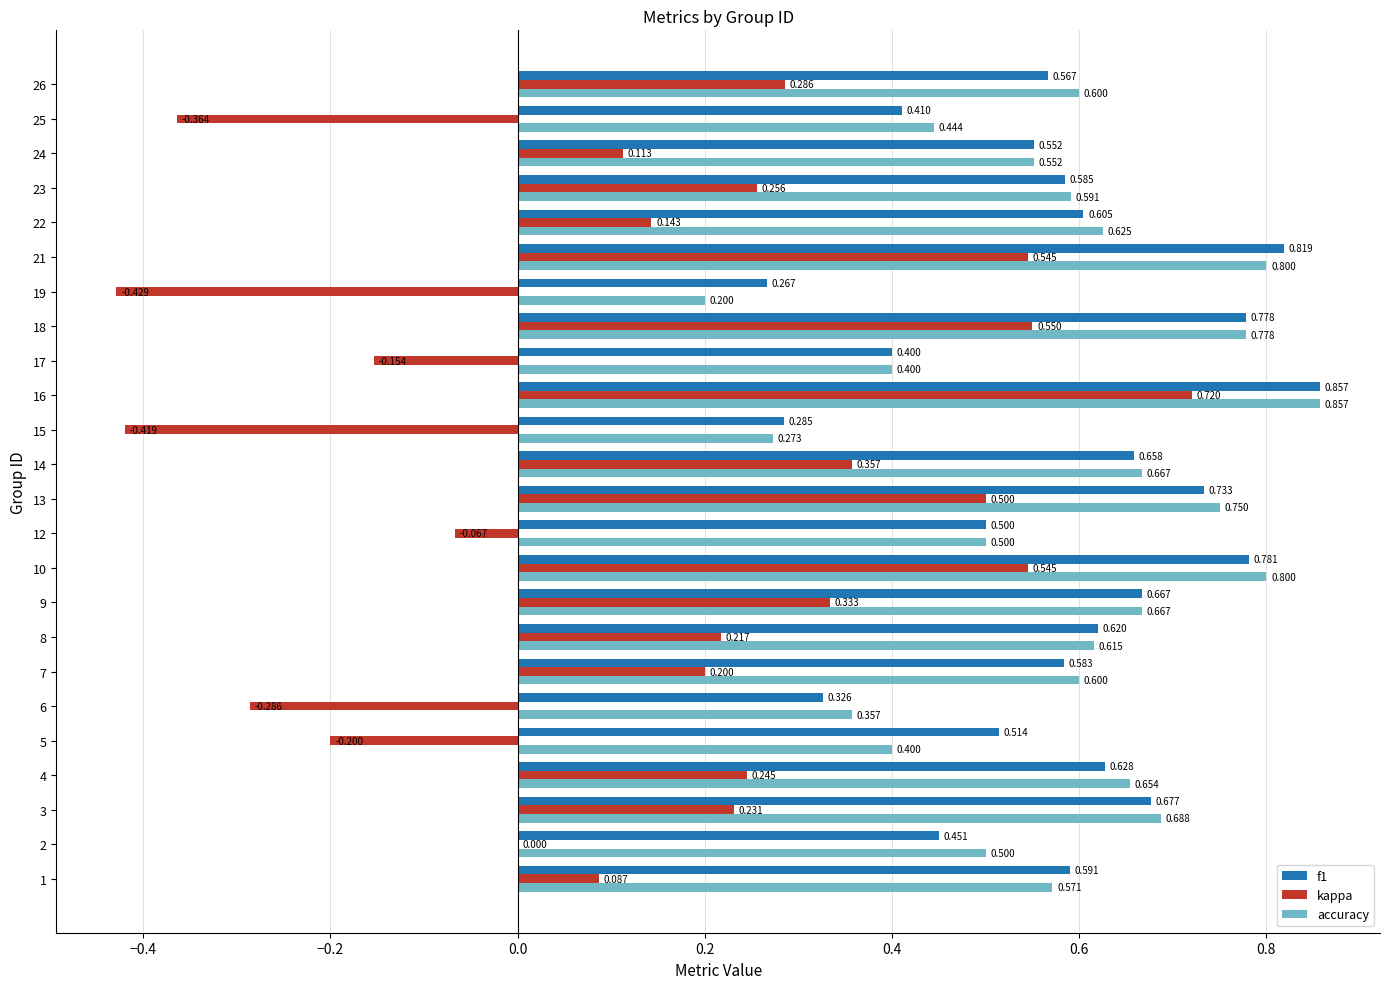

What is the sum of all f1 values?

13.9